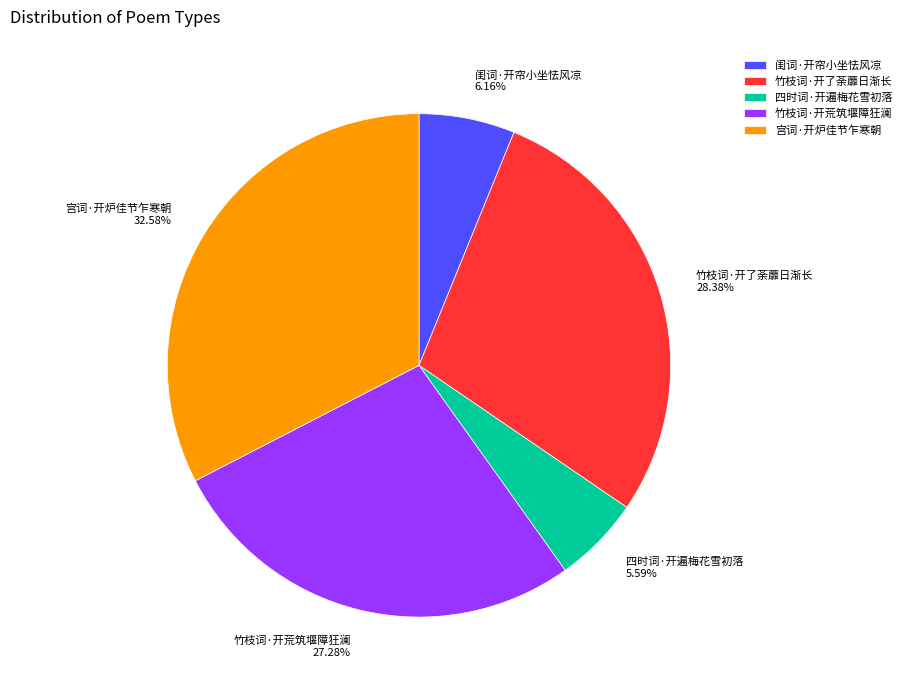

How much of the chart is everything except 竹枝词·开荒筑堰障狂澜?

72.7%